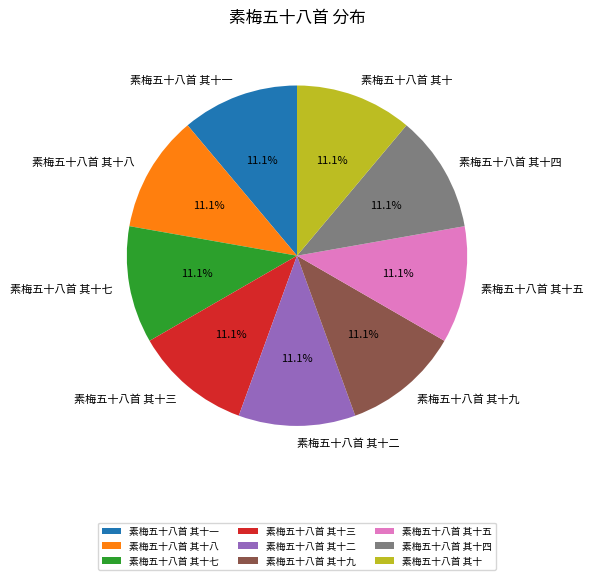

To the nearest percent, what percentage of the pie is 素梅五十八首 其十五?

11%